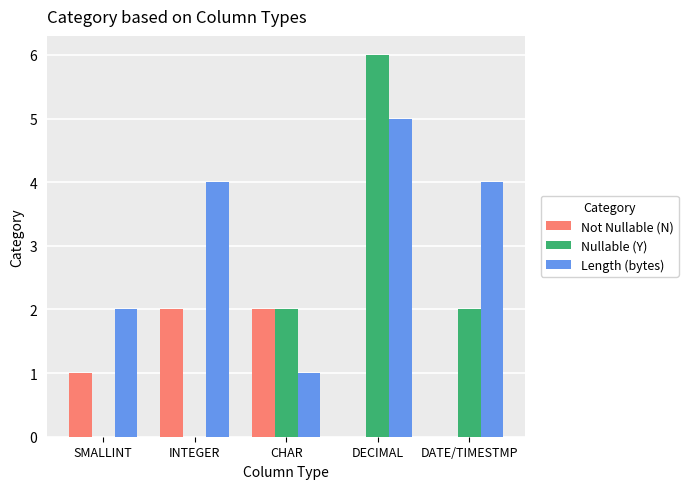

What is the sum of the Length (bytes) values at SMALLINT and DECIMAL?

7